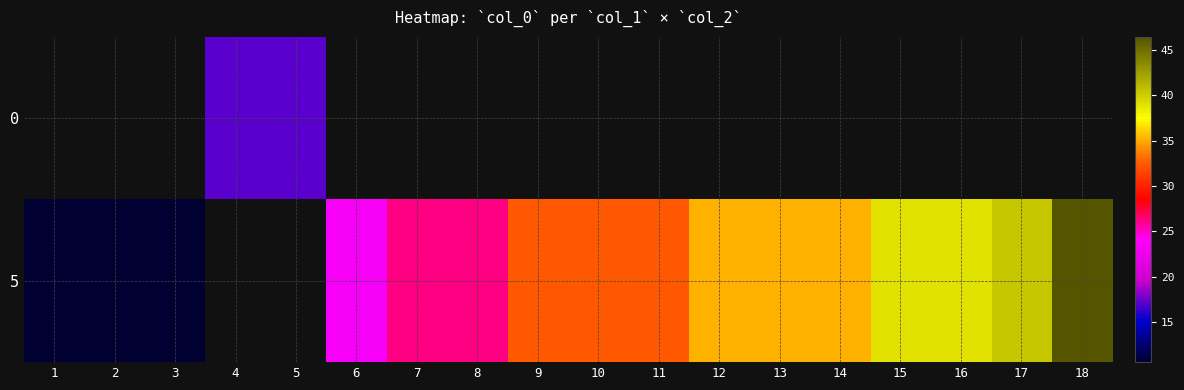

Read the row_1 value at 12.

35.1